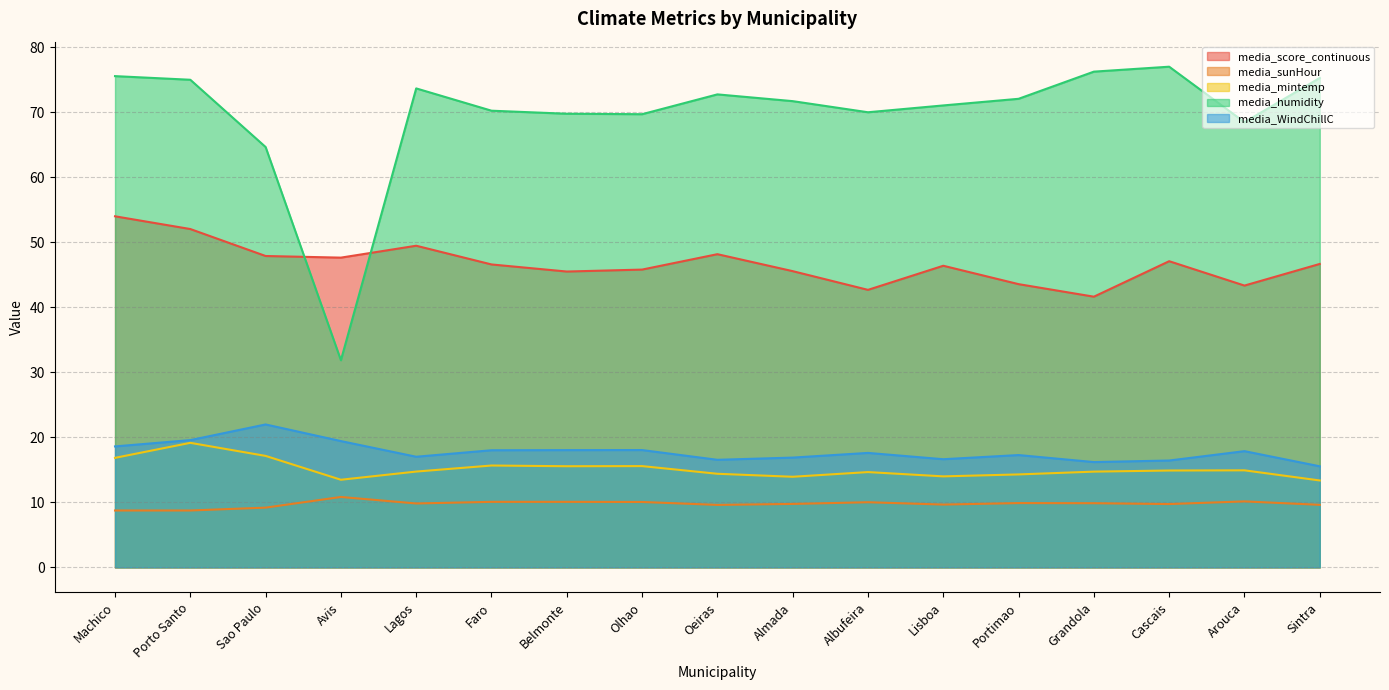

Is it true that media_WindChillC equals 28.7 at Lagos?

False